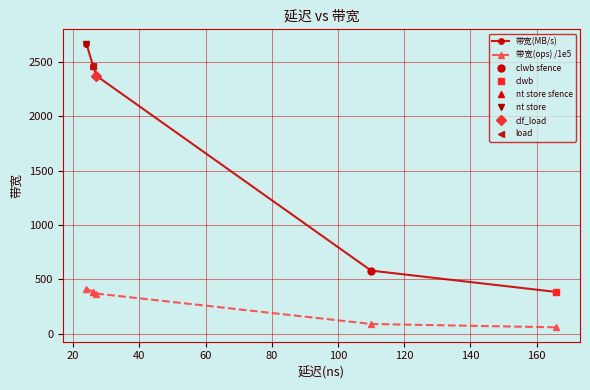

Reading left to right, extract all data points from this chart.

带宽(MB/s): 2666.0	2461.0	2461.0	2370.0	581.0	385.0
带宽(ops) /1e5: 416.7	384.6	384.6	370.4	90.9	60.2